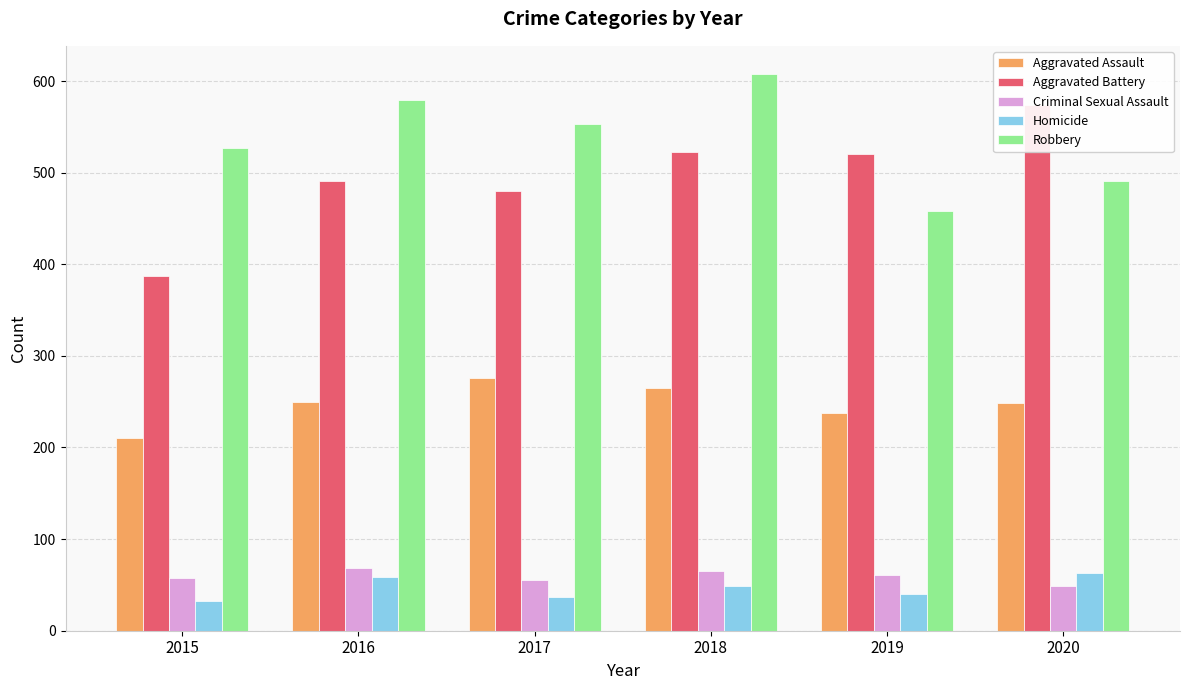

What is the minimum value shown in the chart?

32